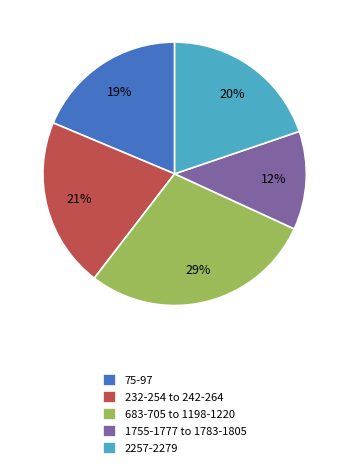

Is there a majority slice in this chart?

No